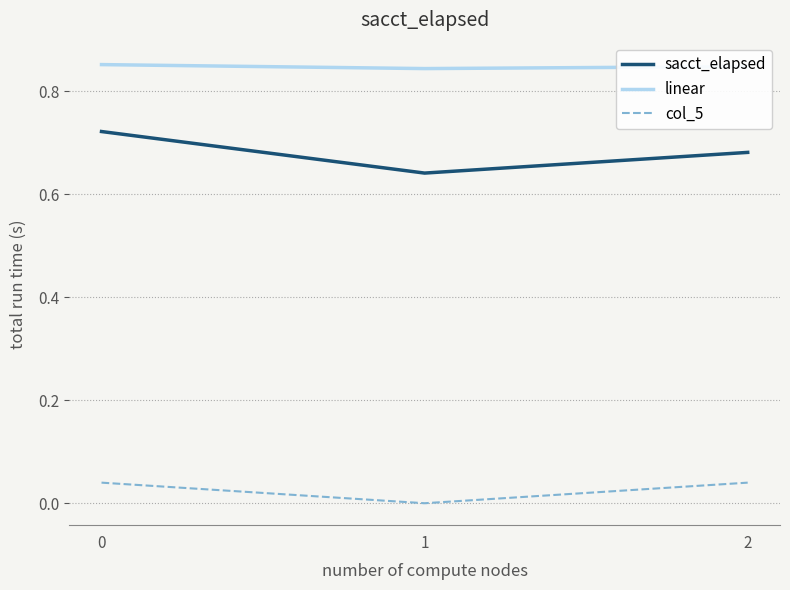

Which series has the largest total across all categories?

linear